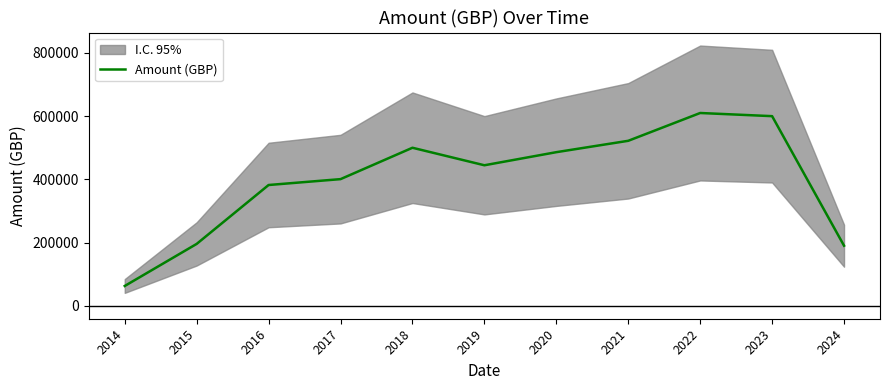

What is the difference between the second highest and second lowest values?

410000